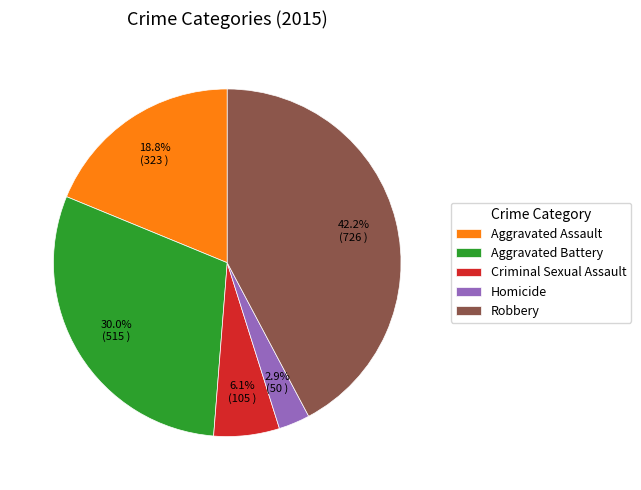

Which slice is the smallest?

Homicide